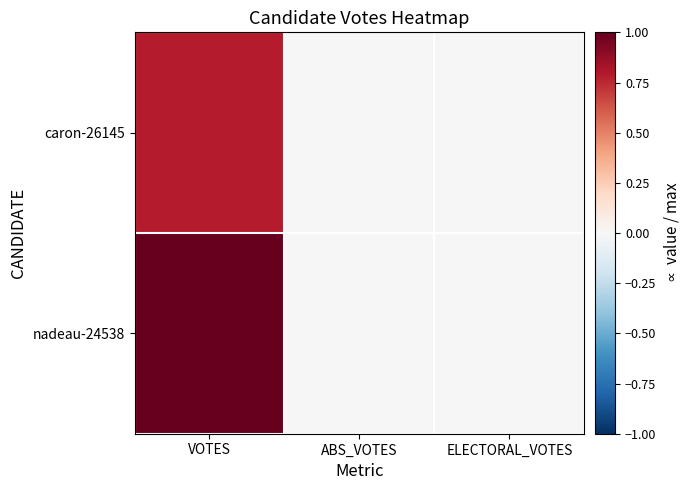

Rank the series by their maximum value, from highest to lowest.

nadeau-24538, caron-26145